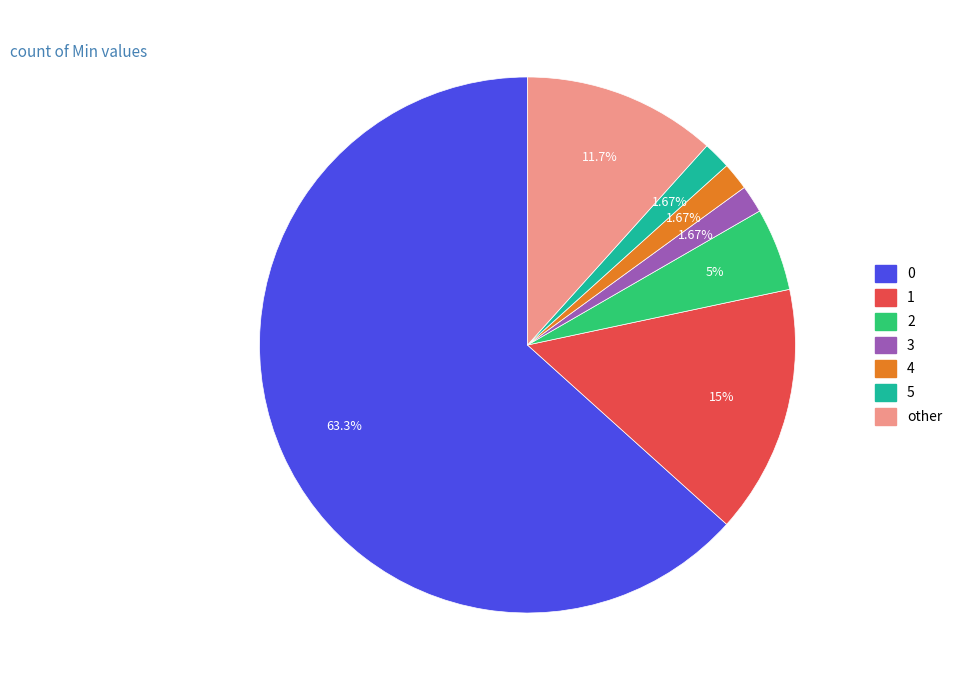

Do 3 and 5 together represent more than half of the pie?

No